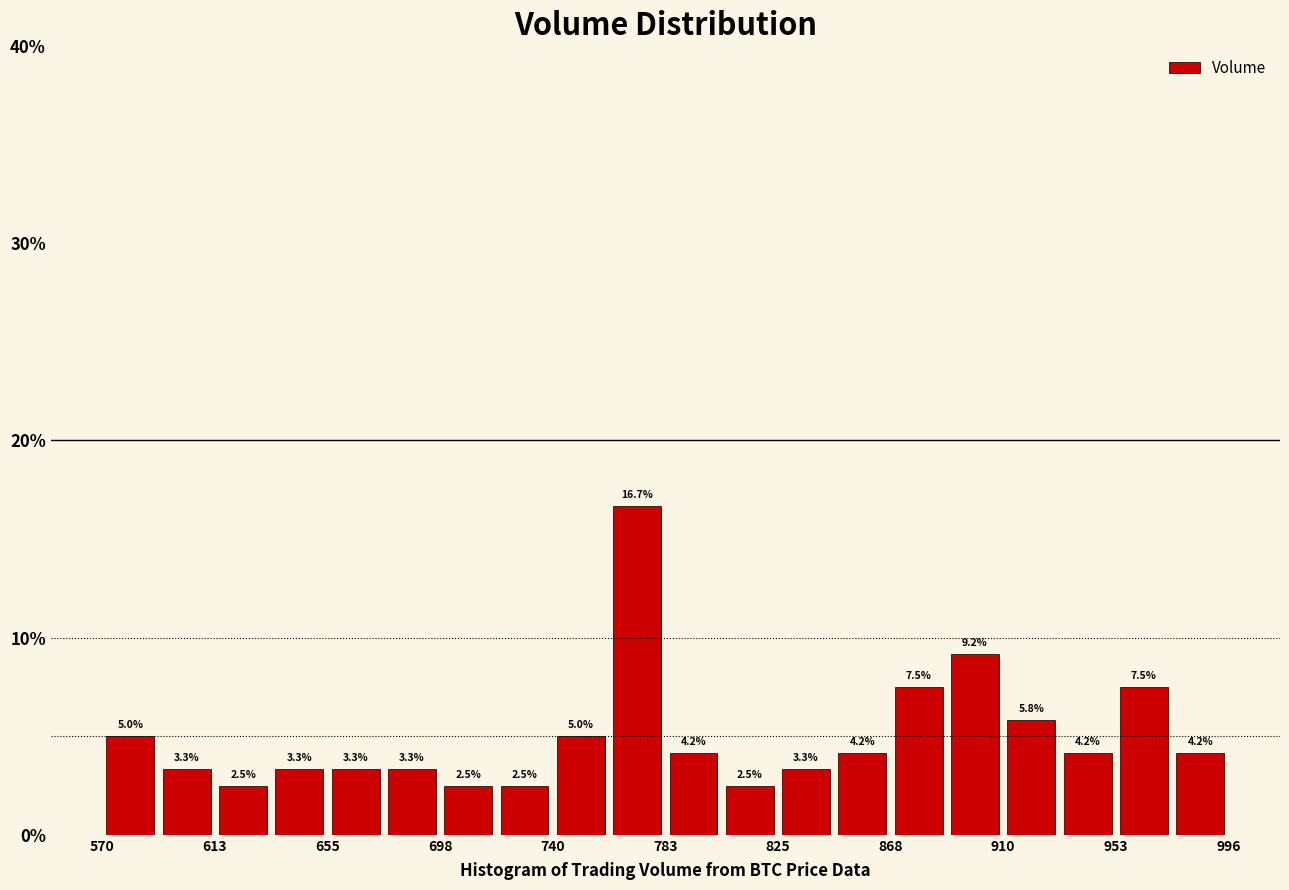

What is the height of the bar covering 930 to 955 on the x-axis? The bar edges are not printed on the chart, so give them approximately, as read against the axis.

4.2